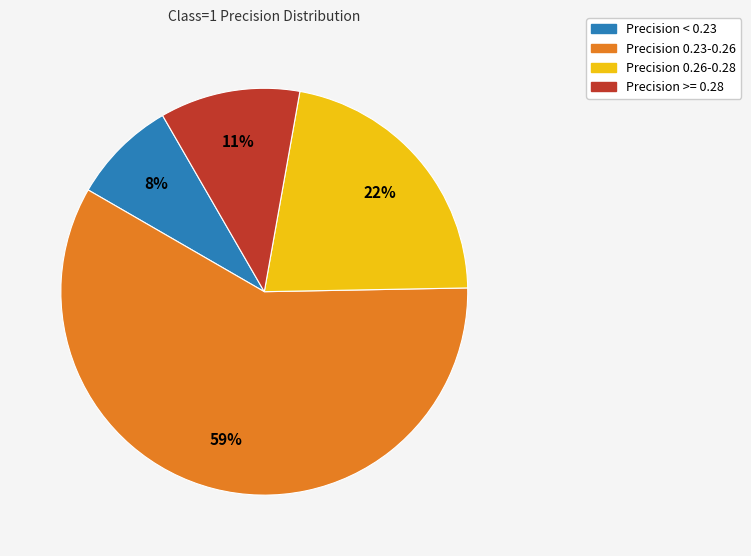

Does any single category account for the majority?

Yes